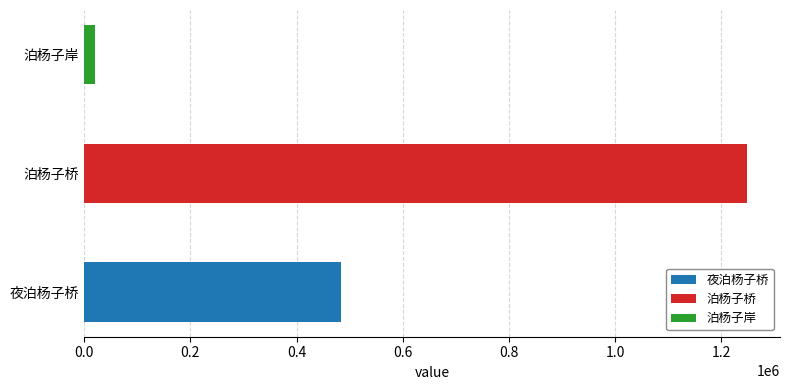

Rank the categories by value from highest to lowest.

泊杨子桥, 夜泊杨子桥, 泊杨子岸